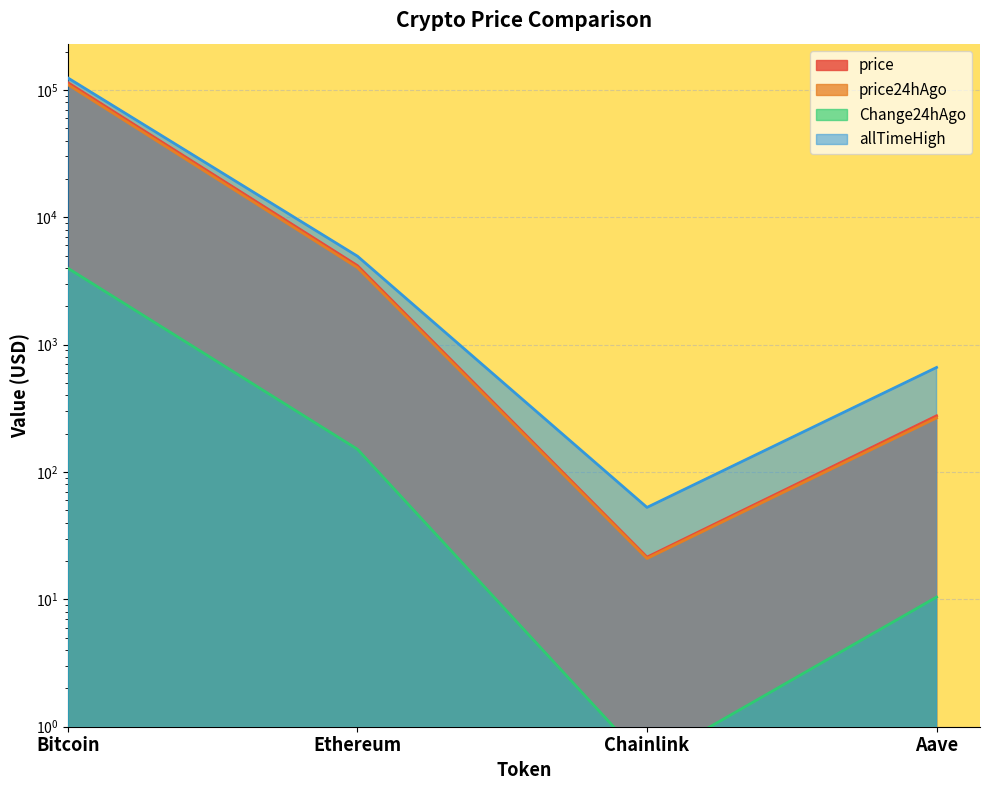

What is the average value of the Change24hAgo series?

1035.2